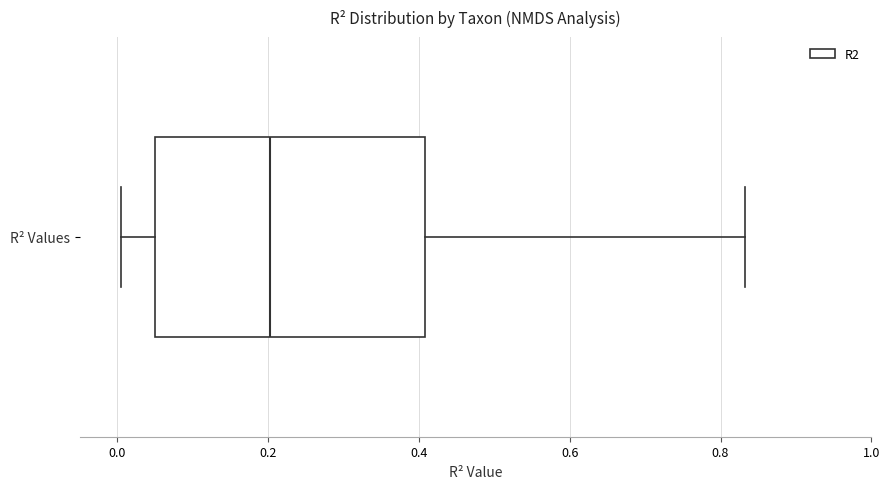

Where does the right whisker of the box for R² Values end on the x-axis? The values are not printed on the chart, so give them approximately, as read against the axis.

0.84